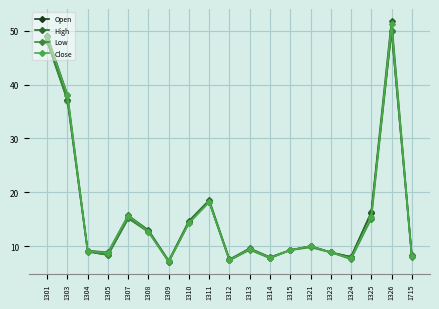

How many series are shown in this chart?

4